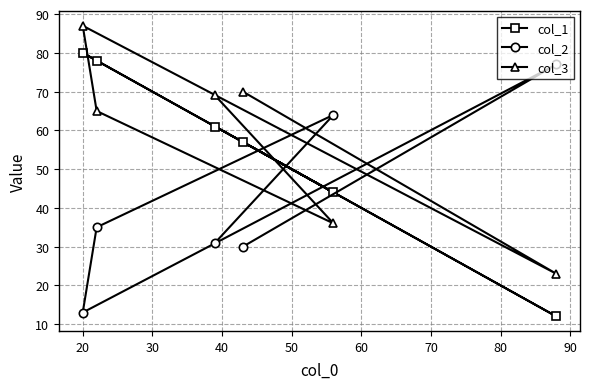

At how many categories does at least one series exceed 40?

6